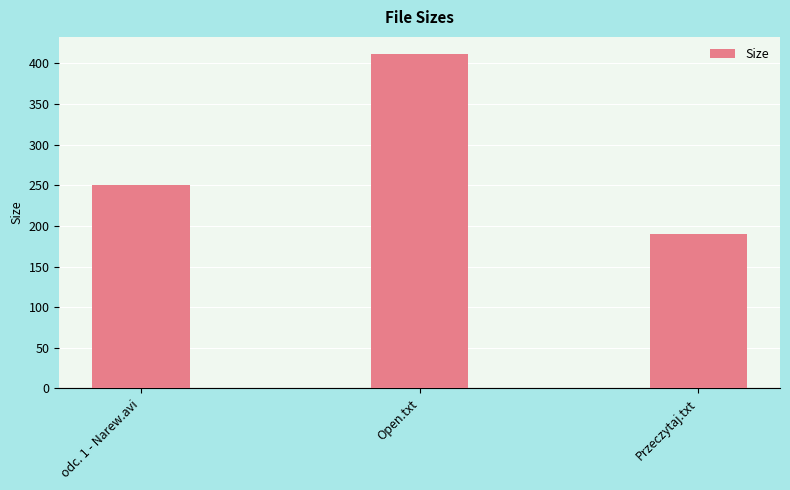

What is the difference between the maximum and second lowest values?

162.0